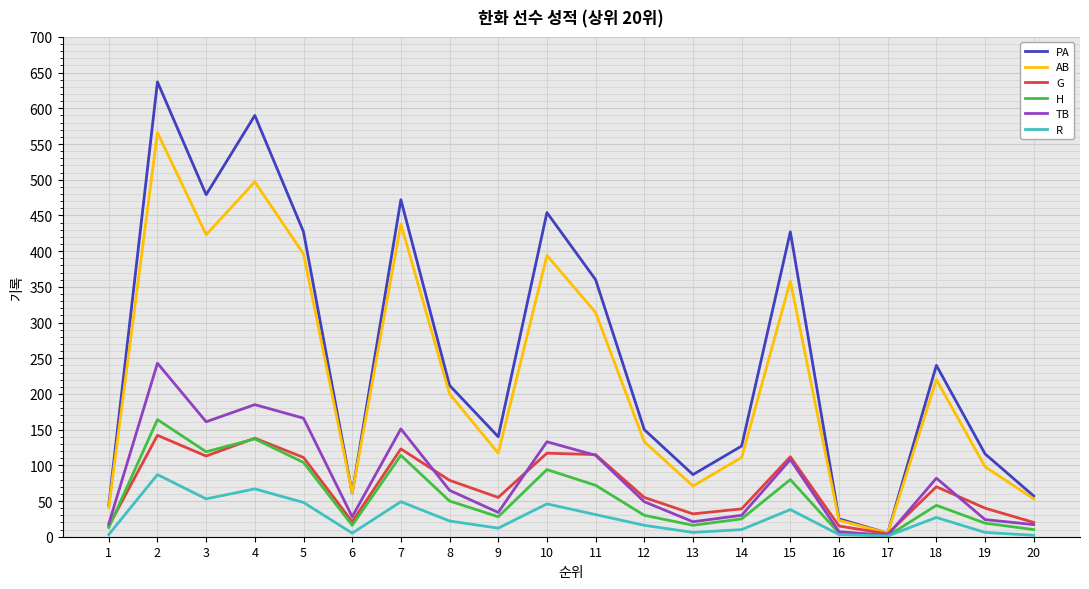

Which series has the largest total across all categories?

PA